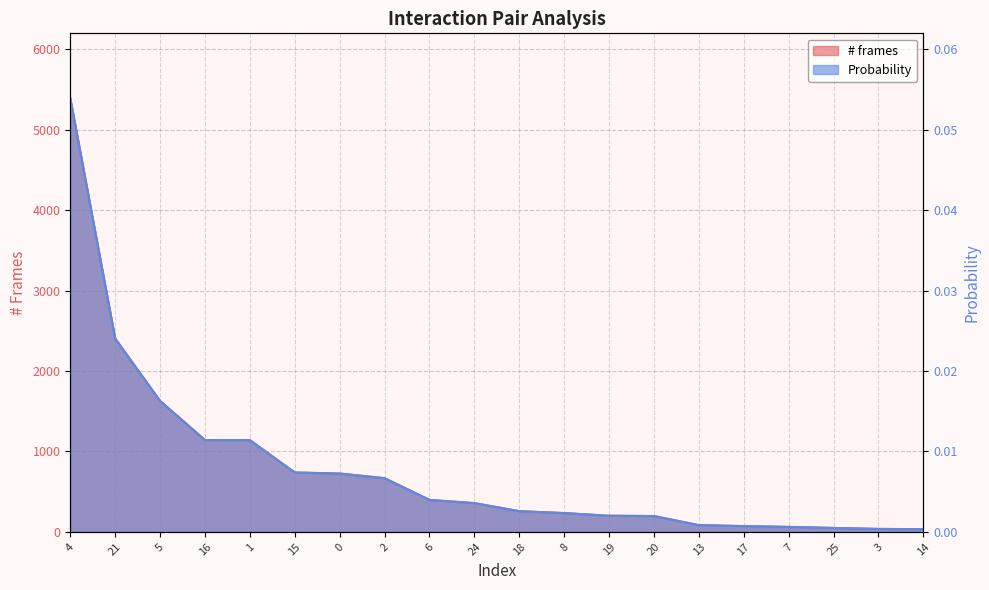

Which has a higher value, 2 or 14?

2